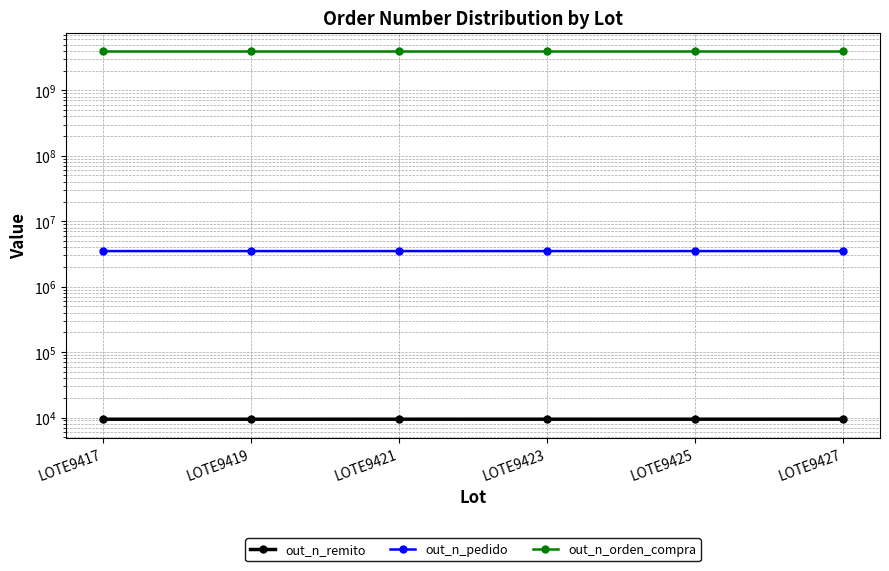

Which series changed the most between LOTE9419 and LOTE9421?

out_n_pedido